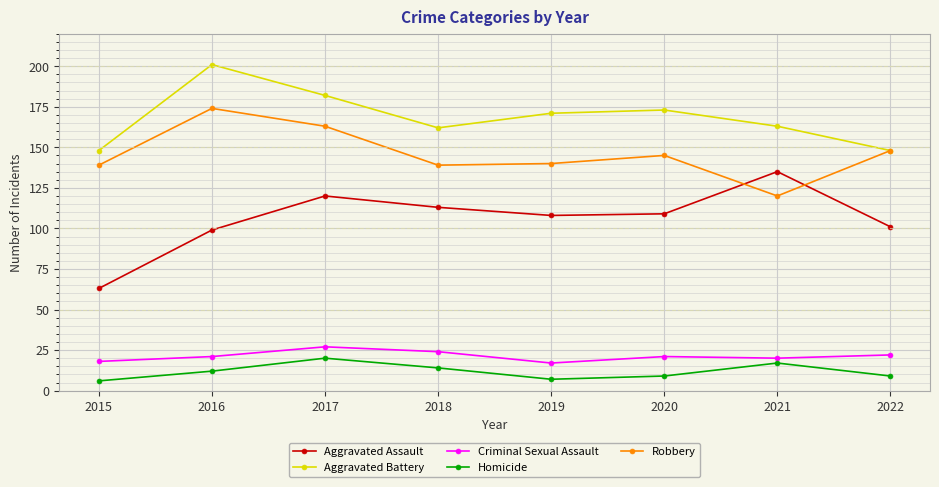

At how many categories does at least one series exceed 80?

8